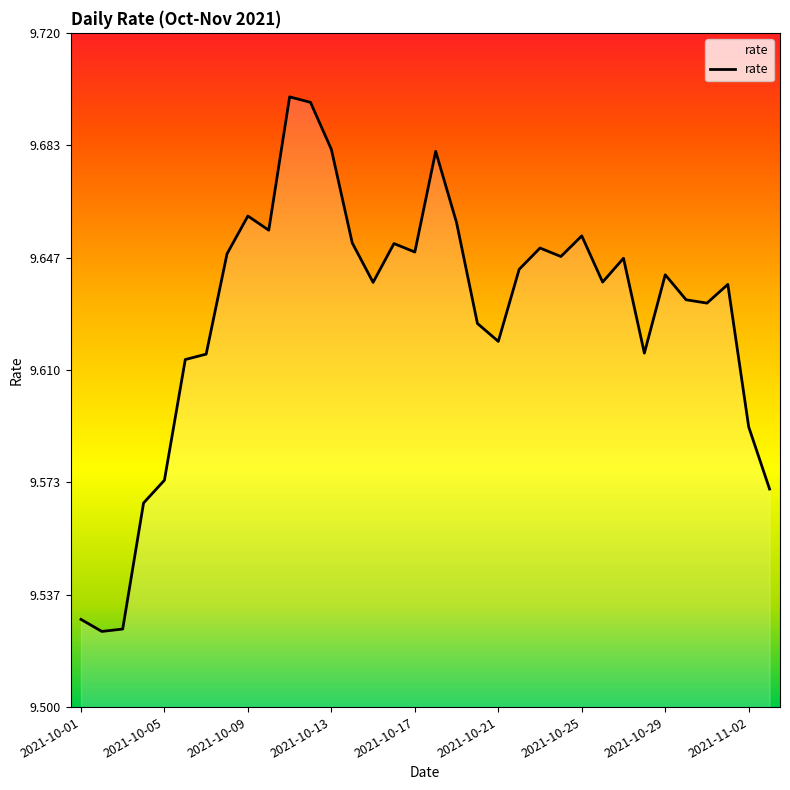

Reading left to right, list all the values displayed in this chart.

2021-10-01=9.5	2021-10-02=9.5	2021-10-03=9.5	2021-10-04=9.6	2021-10-05=9.6	2021-10-06=9.6	2021-10-07=9.6	2021-10-08=9.6	2021-10-09=9.7	2021-10-10=9.7	2021-10-11=9.7	2021-10-12=9.7	2021-10-13=9.7	2021-10-14=9.7	2021-10-15=9.6	2021-10-16=9.7	2021-10-17=9.6	2021-10-18=9.7	2021-10-19=9.7	2021-10-20=9.6	2021-10-21=9.6	2021-10-22=9.6	2021-10-23=9.6	2021-10-24=9.6	2021-10-25=9.7	2021-10-26=9.6	2021-10-27=9.6	2021-10-28=9.6	2021-10-29=9.6	2021-10-30=9.6	2021-10-31=9.6	2021-11-01=9.6	2021-11-02=9.6	2021-11-03=9.6